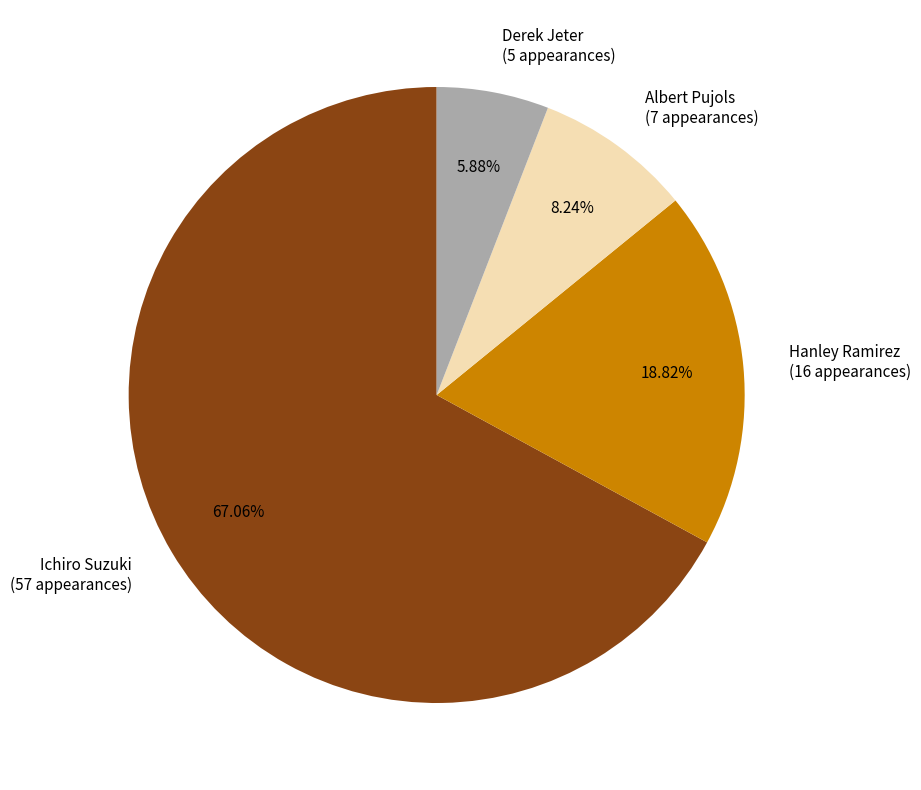

Approximately how many times larger is the value at Hanley Ramirez compared to Albert Pujols?

2.3